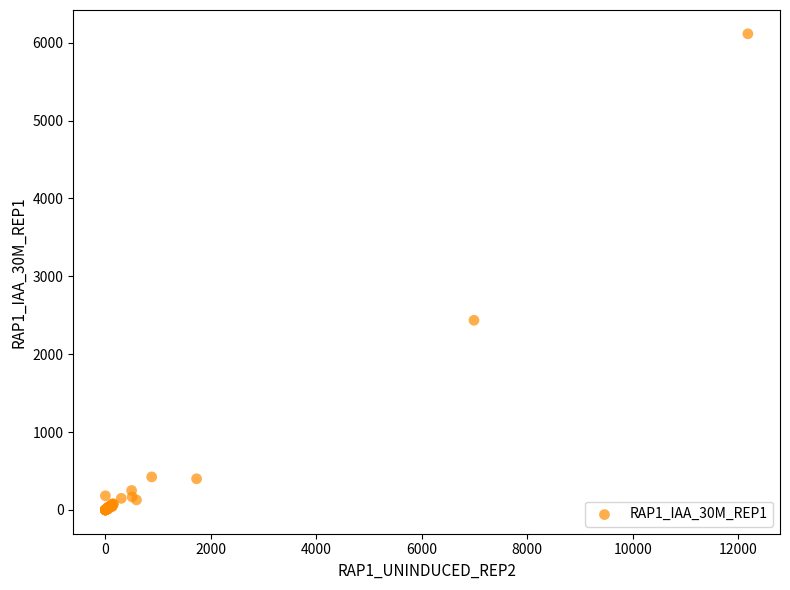

What Y value in the scatter plot is closest to 3056?

2435.2